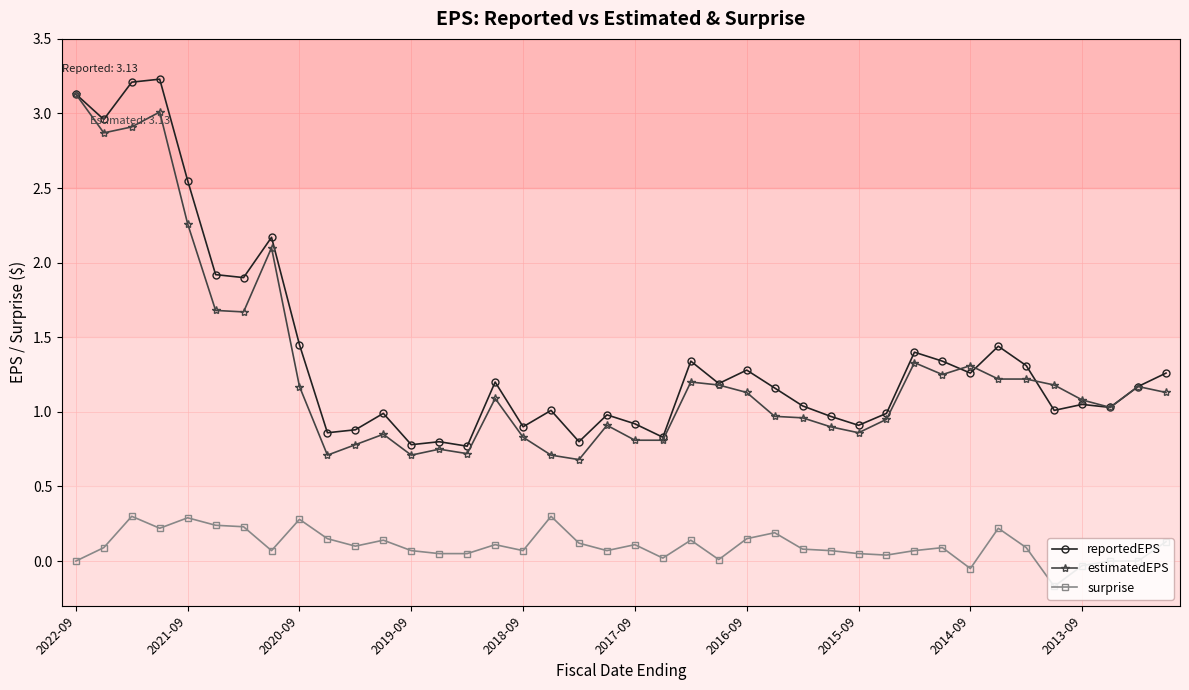

What is the difference between the second highest and minimum values in the reportedEPS series?

2.4